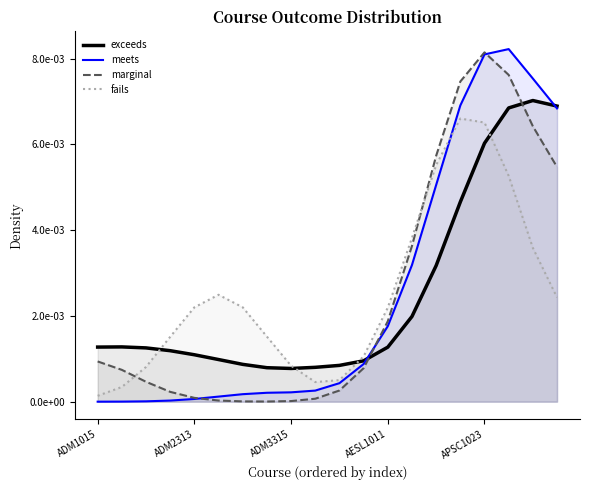

What position from the left is AESL1011?

13